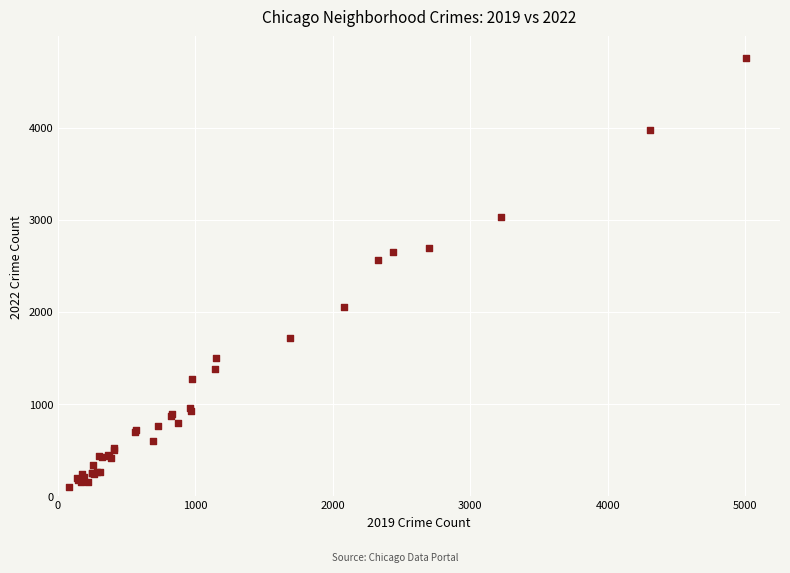

What Y value in the scatter plot is closest to 2430?

2566